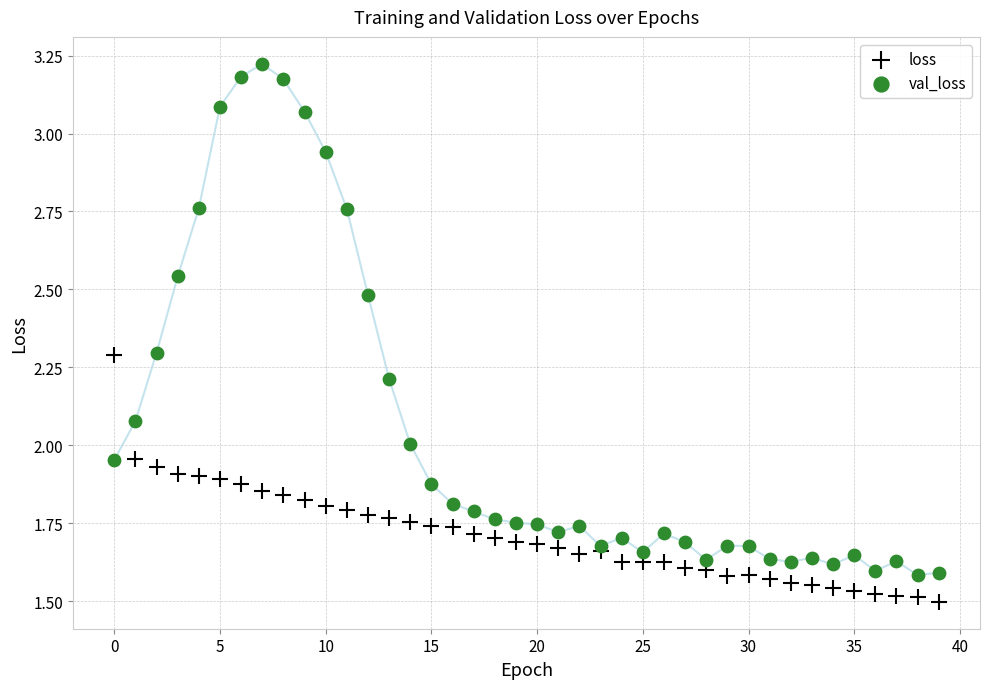

Which series contains the lowest Y value?

loss